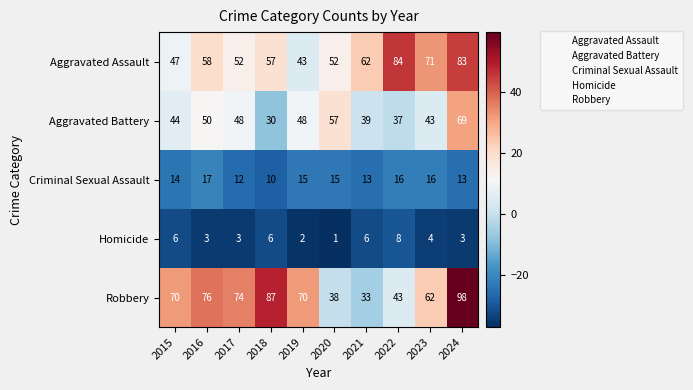

Rank the series by their maximum value, from lowest to highest.

Homicide, Criminal Sexual Assault, Aggravated Battery, Aggravated Assault, Robbery